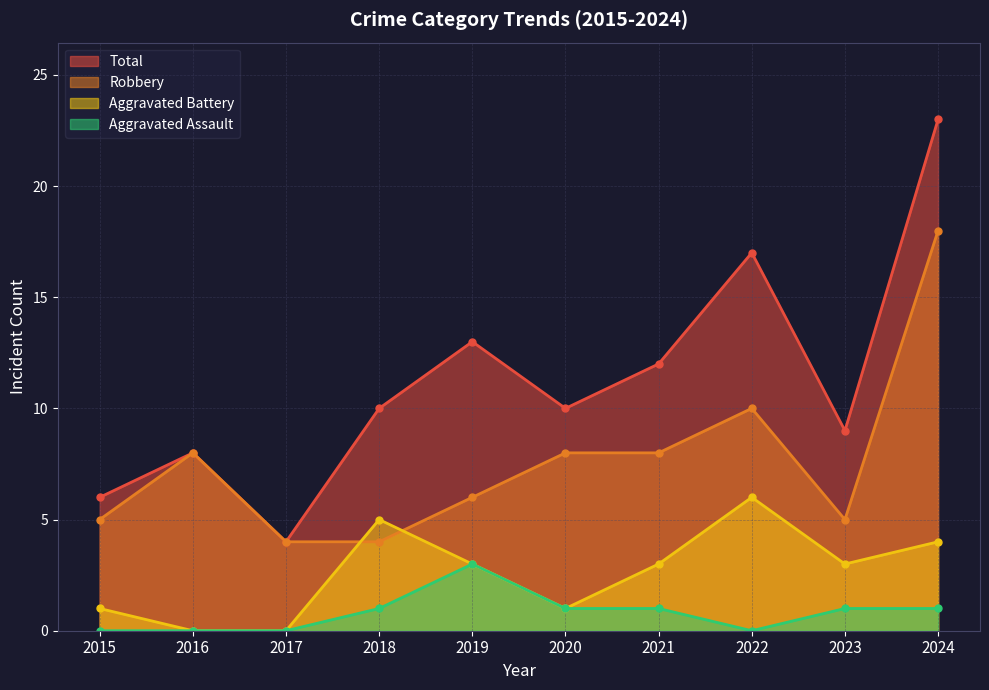

Read the Aggravated Assault value at 2018.

1